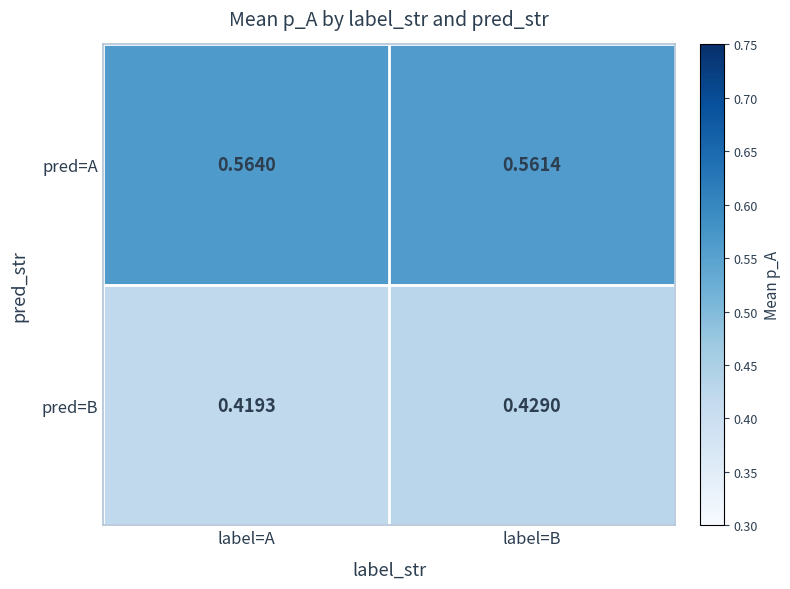

At which category does the chart reach its peak across all series?

label=A